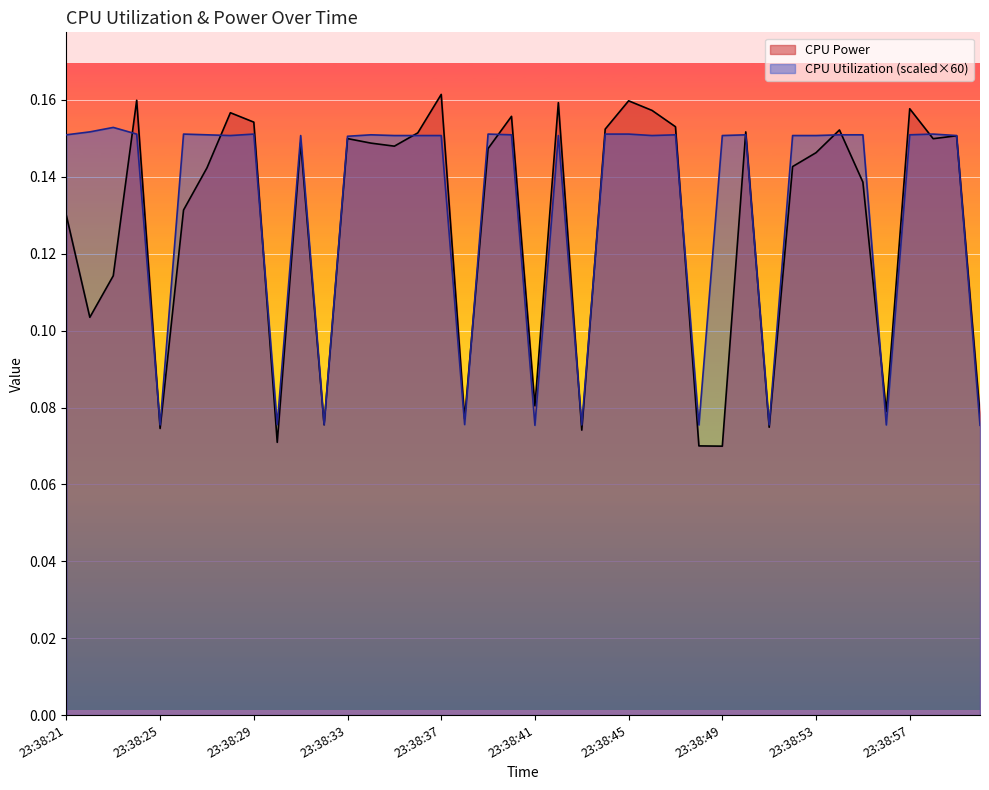

What is the approximate value of CPU Utilization at 23:38:53?

0.2